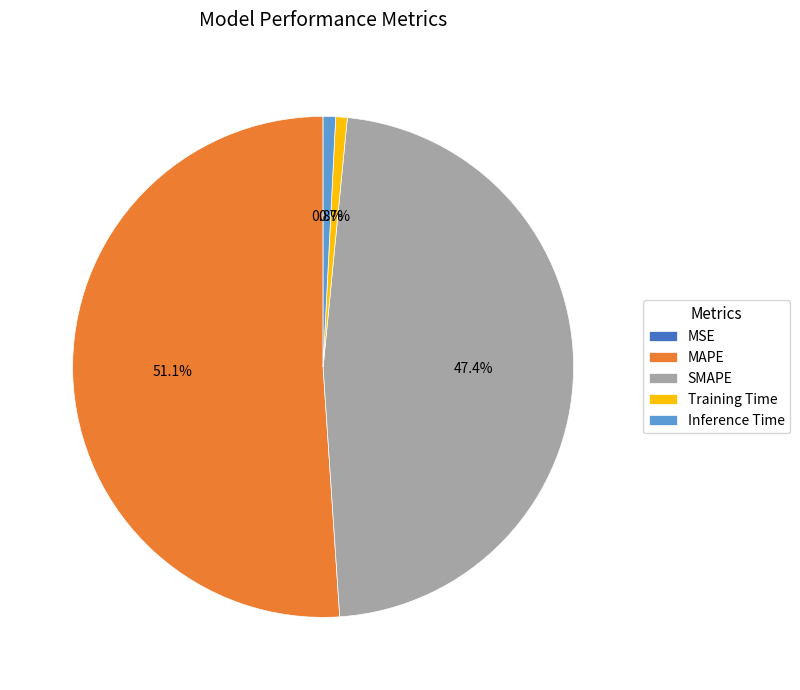

Do MAPE and Training Time together represent more than half of the pie?

Yes